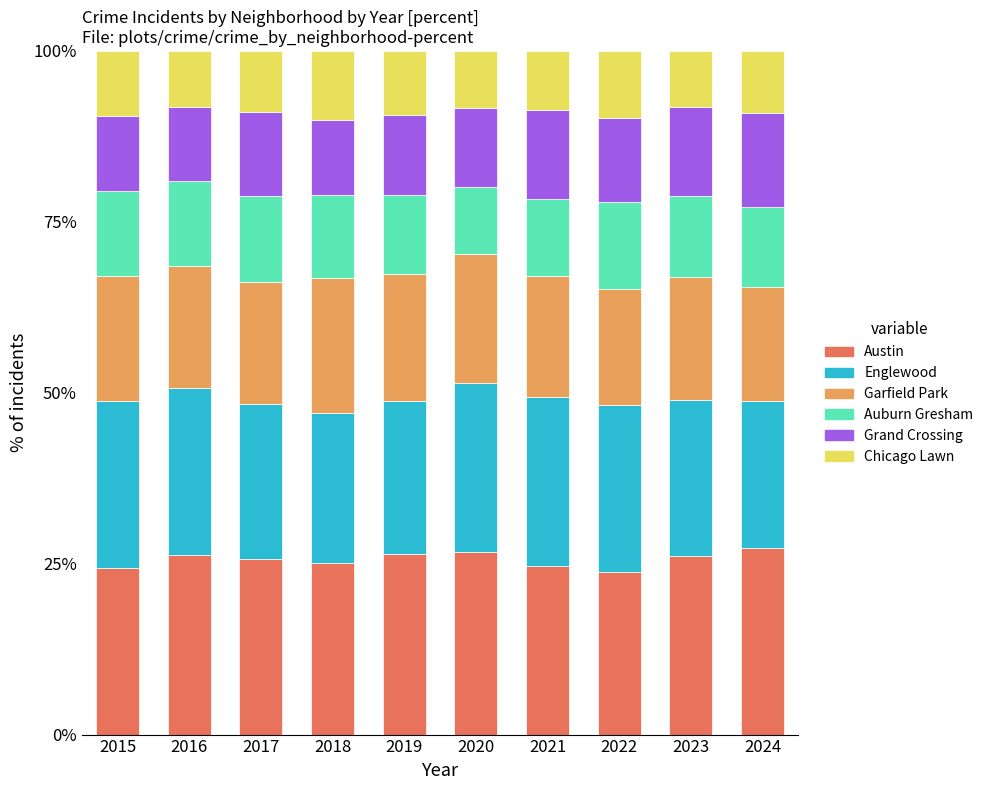

What is the total value across all series at 2017?

100.0